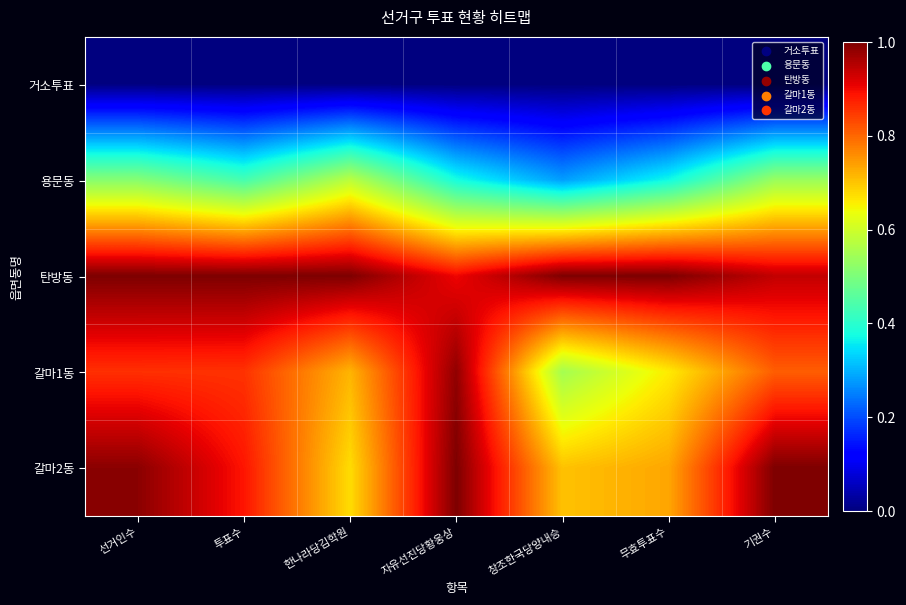

At how many categories does at least one series exceed 0?

7